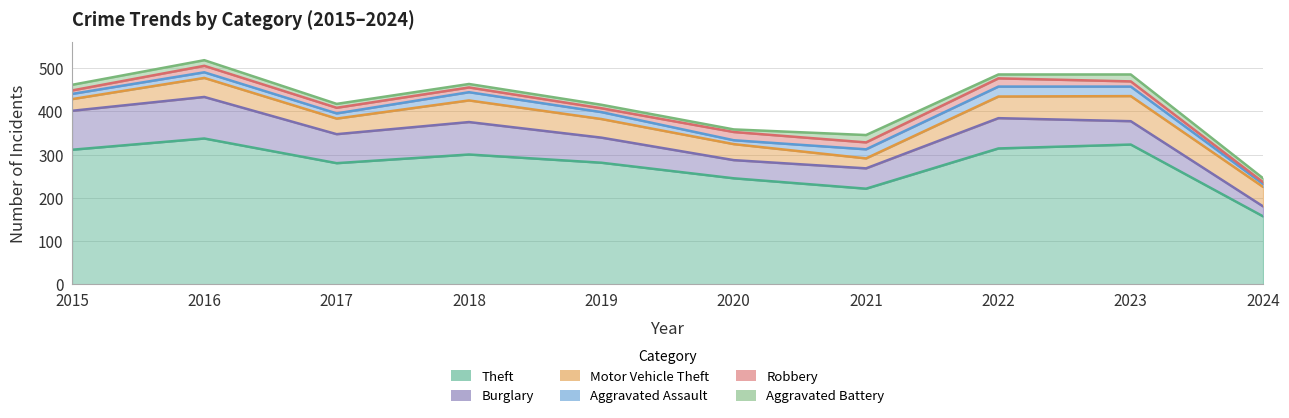

Between 2019 and 2022, which series saw the biggest shift?

Theft